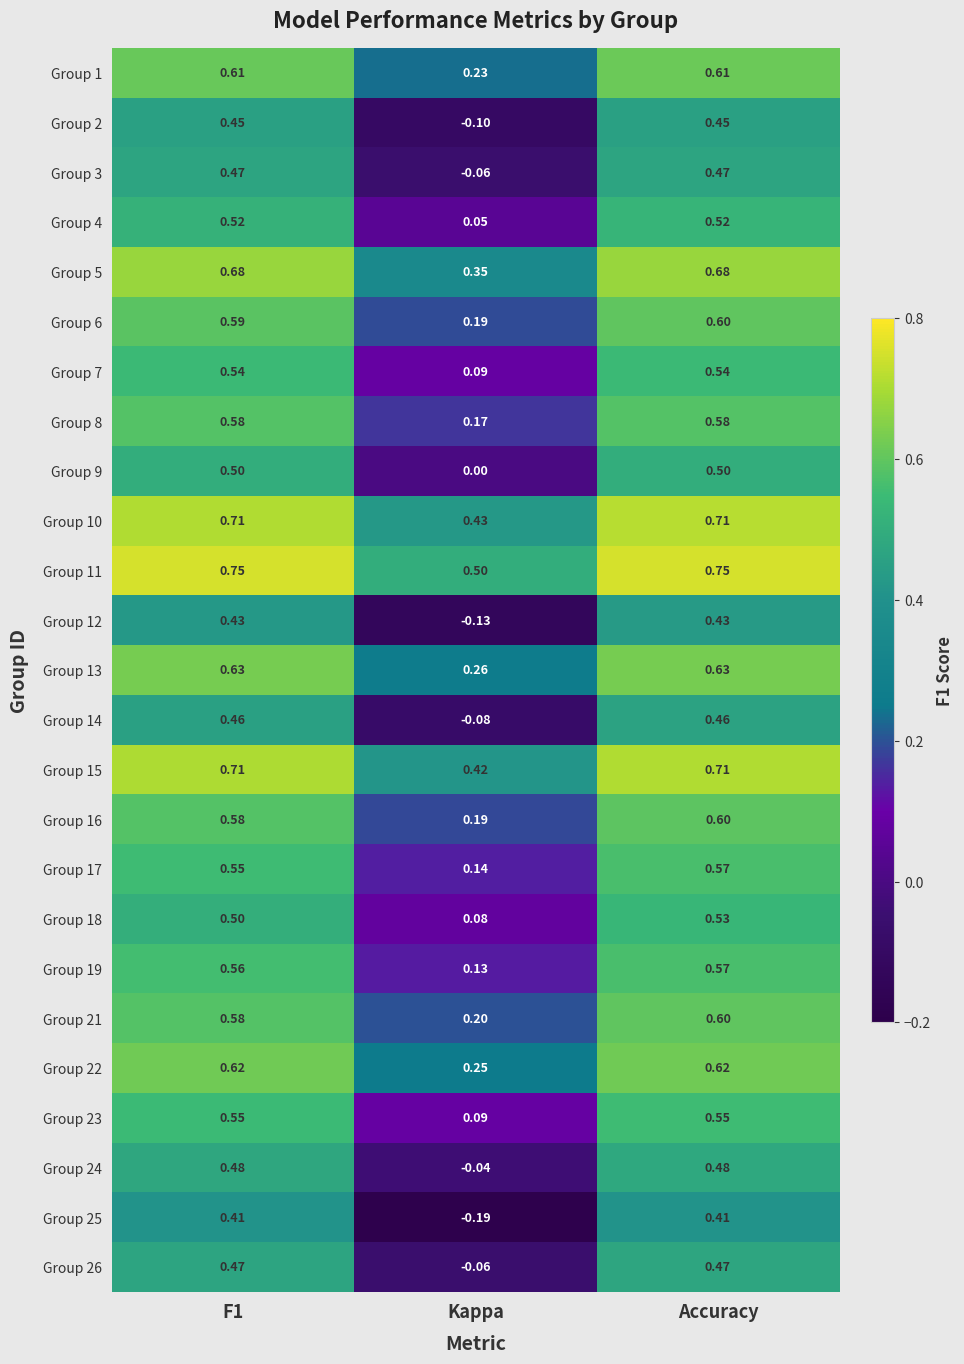

How many data points in Group 26 are less than 0?

1